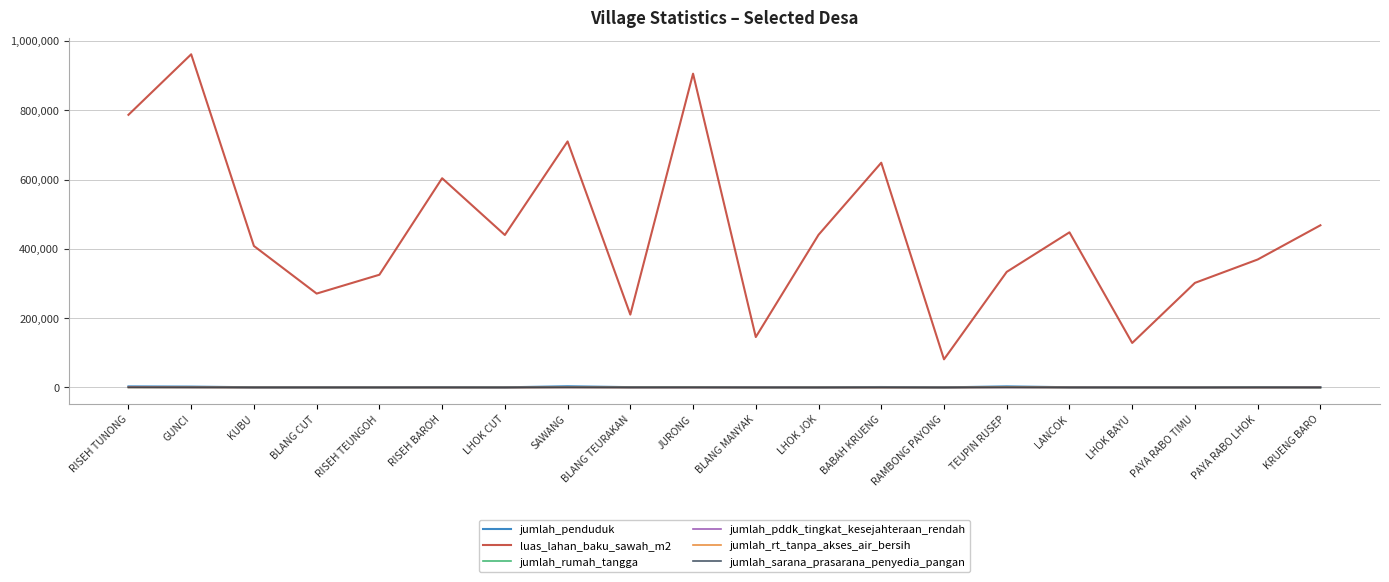

At how many categories does at least one series exceed 521173?

6